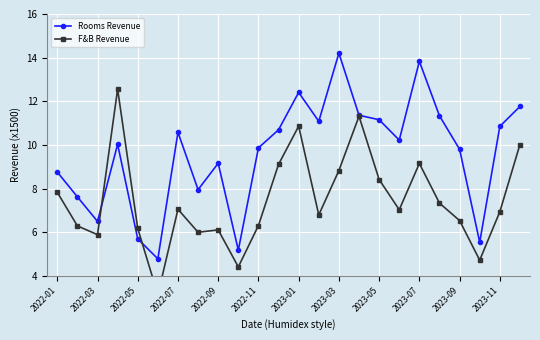

At which category does Rooms Revenue reach its first local valley?

2022-03